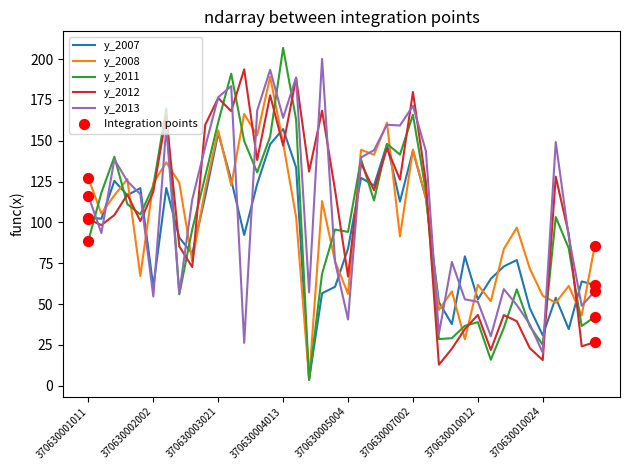

Which series has the largest range (max minus min)?

y_2011